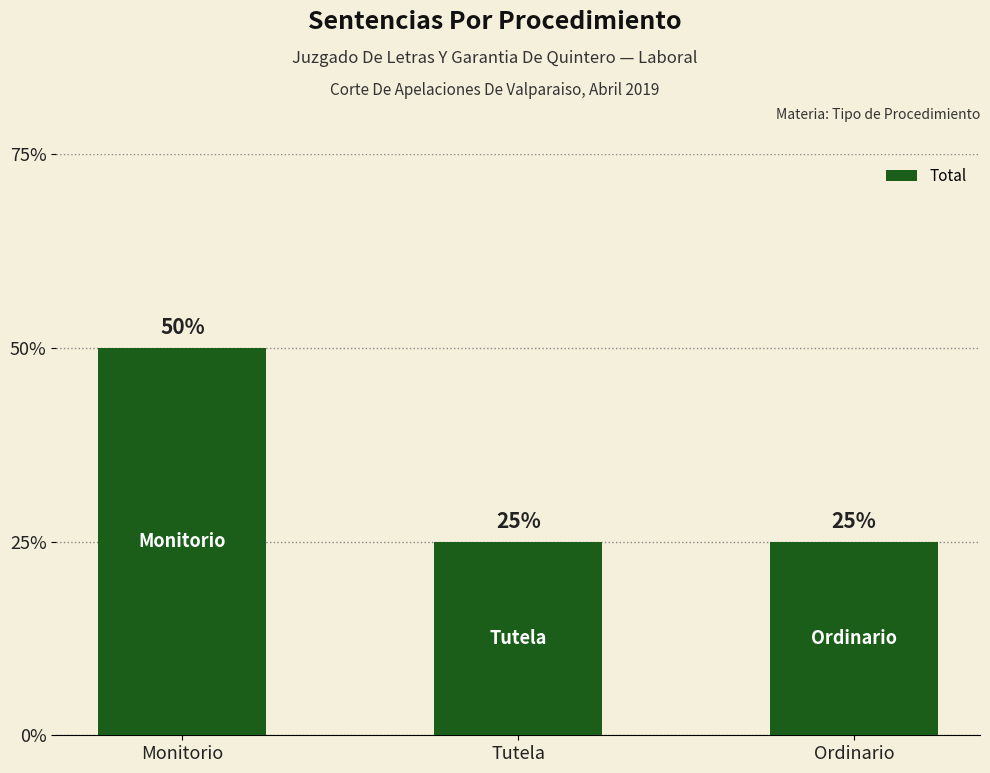

Are the bars horizontal?

No